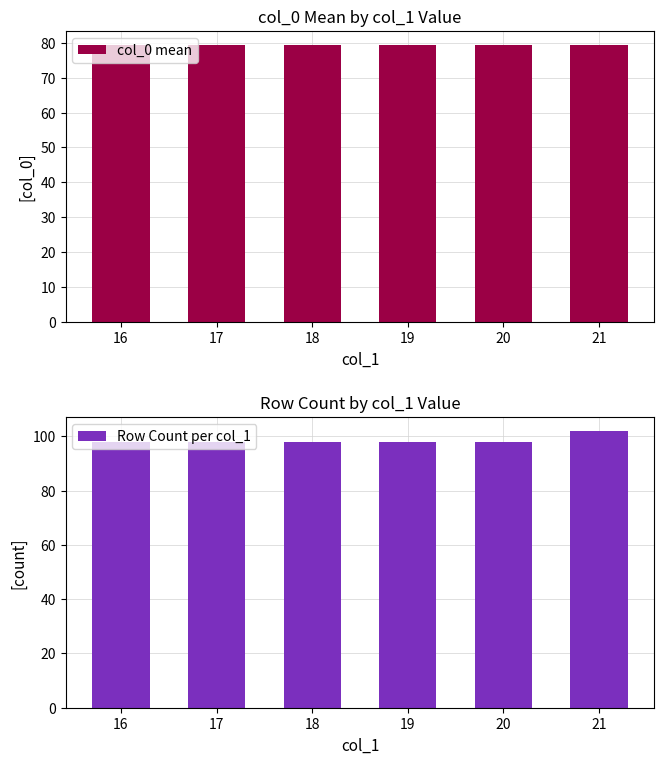

Between 16 and 17, which is larger?

16